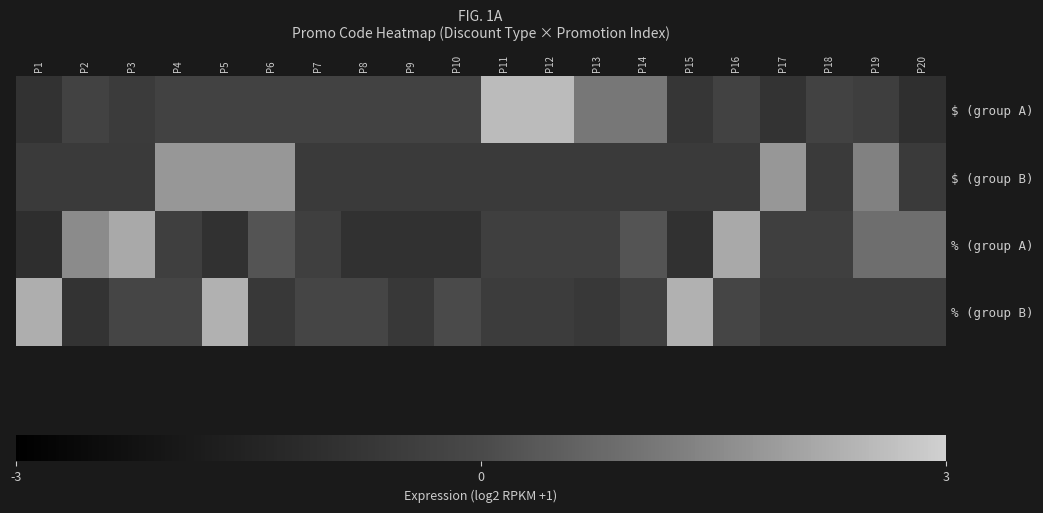

Count the number of categories in the chart.

20